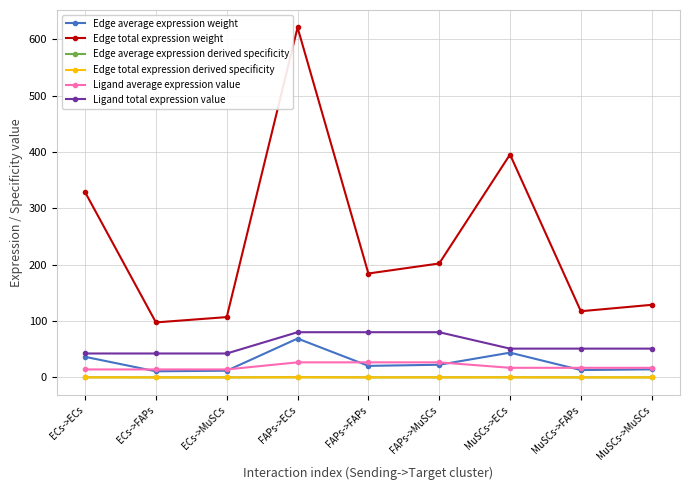

What is the highest value of the Ligand average expression value series?

26.7